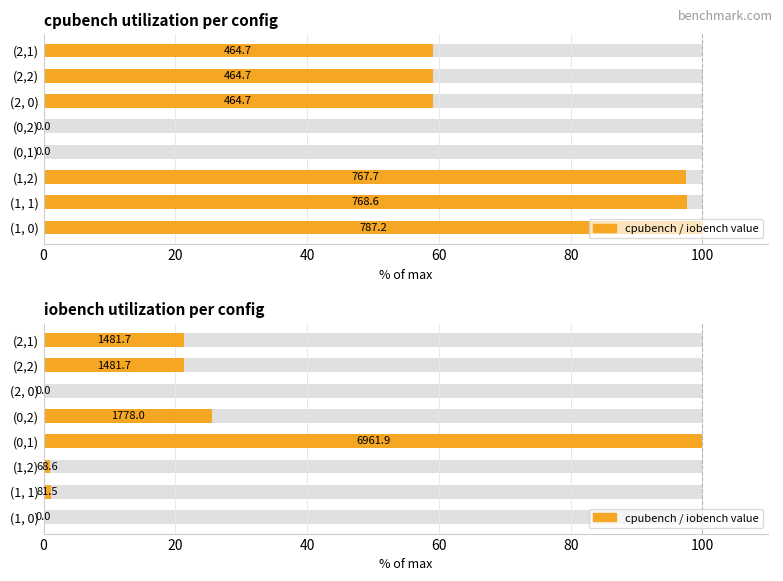

What is the difference between the second highest and second lowest values?

25.5